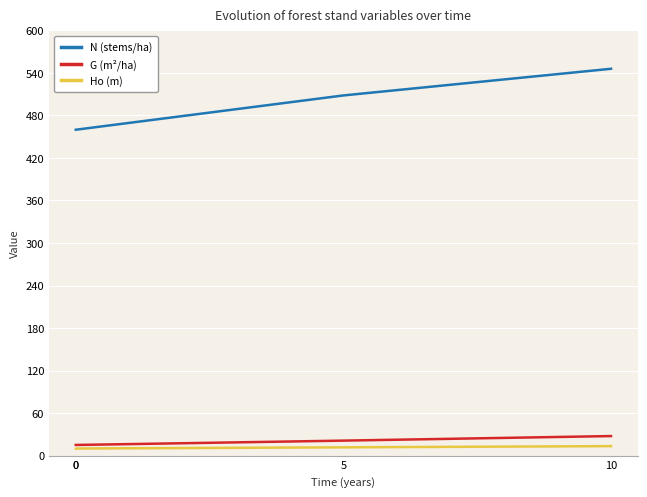

What is the greatest value displayed?

545.8